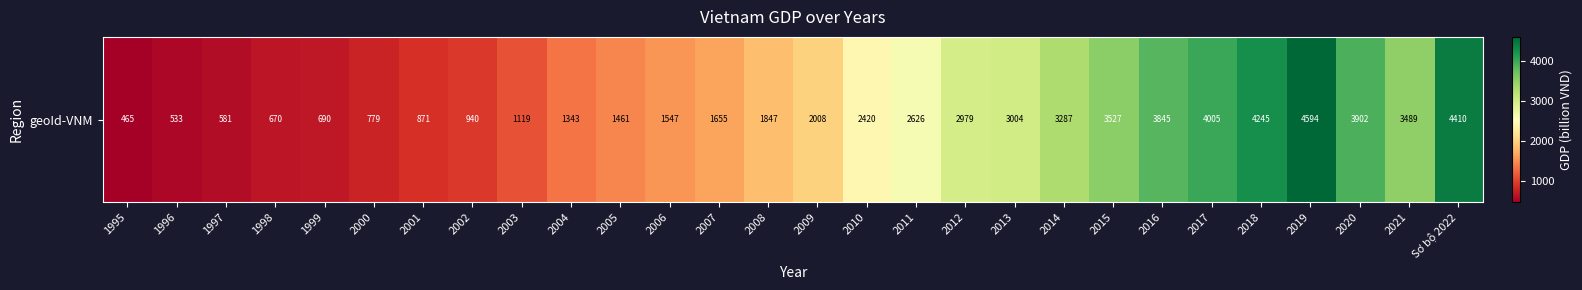

Reading right to left, transcribe all the data shown in this chart.

Sơ bộ 2022=4409.6	2021=3488.9	2020=3901.9	2019=4593.6	2018=4244.8	2017=4004.8	2016=3845.1	2015=3526.8	2014=3287.2	2013=3004.1	2012=2978.7	2011=2625.7	2010=2420.2	2009=2007.5	2008=1847.2	2007=1655.3	2006=1547.2	2005=1460.6	2004=1342.8	2003=1118.9	2002=939.8	2001=871.2	2000=779.1	1999=689.8	1998=670.0	1997=581.0	1996=533.0	1995=465.0